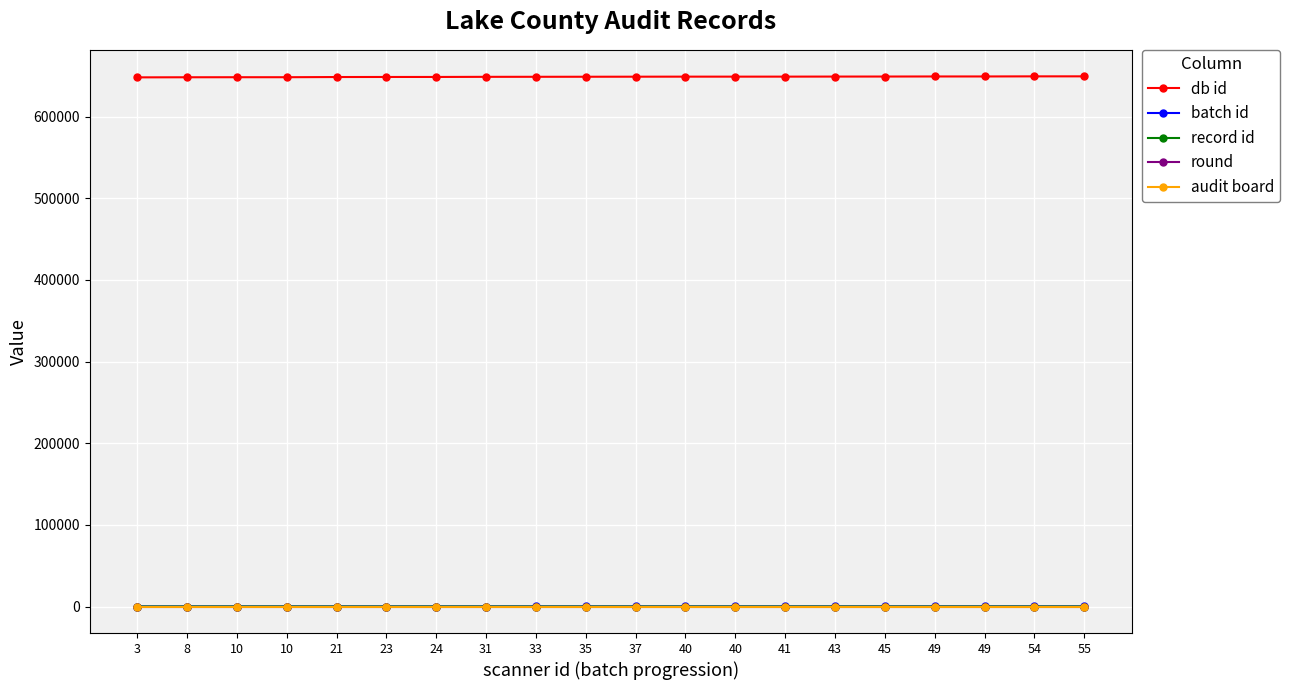

At how many categories does at least one series exceed 142390?

20